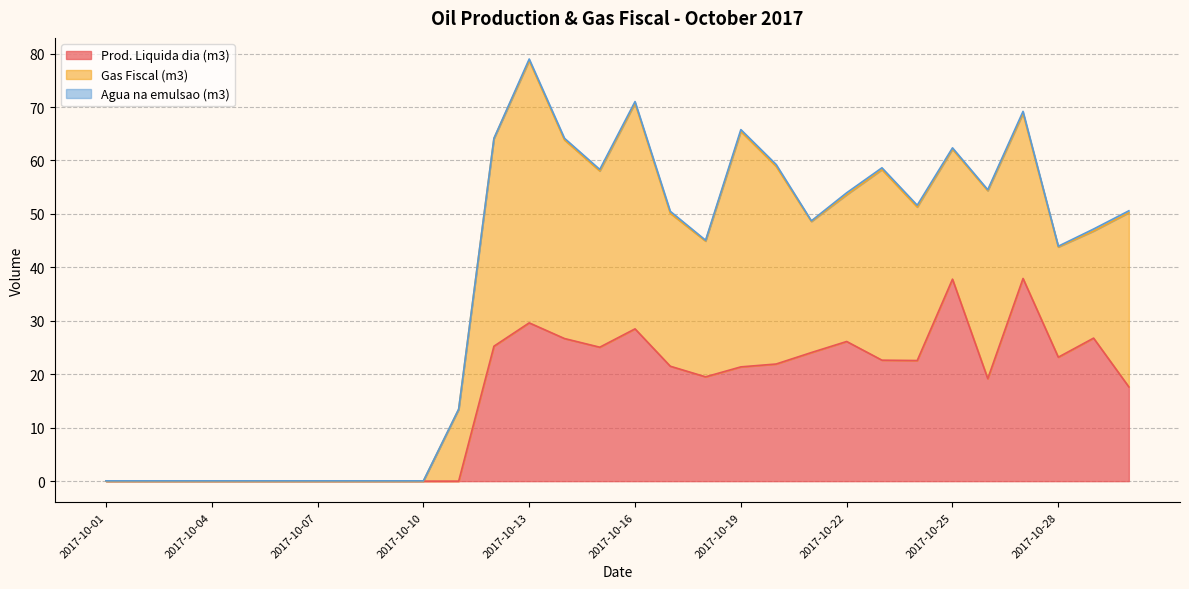

Rank the series by their average value, from highest to lowest.

Gas Fiscal (m3), Prod. Liquida dia (m3), Agua na emulsao (m3)